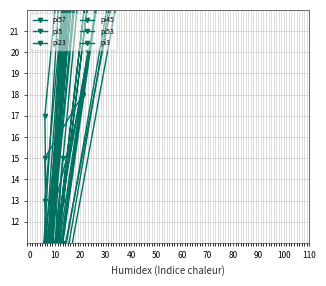

What is the approximate value of pi5 at 60, to the nearest 10?

10